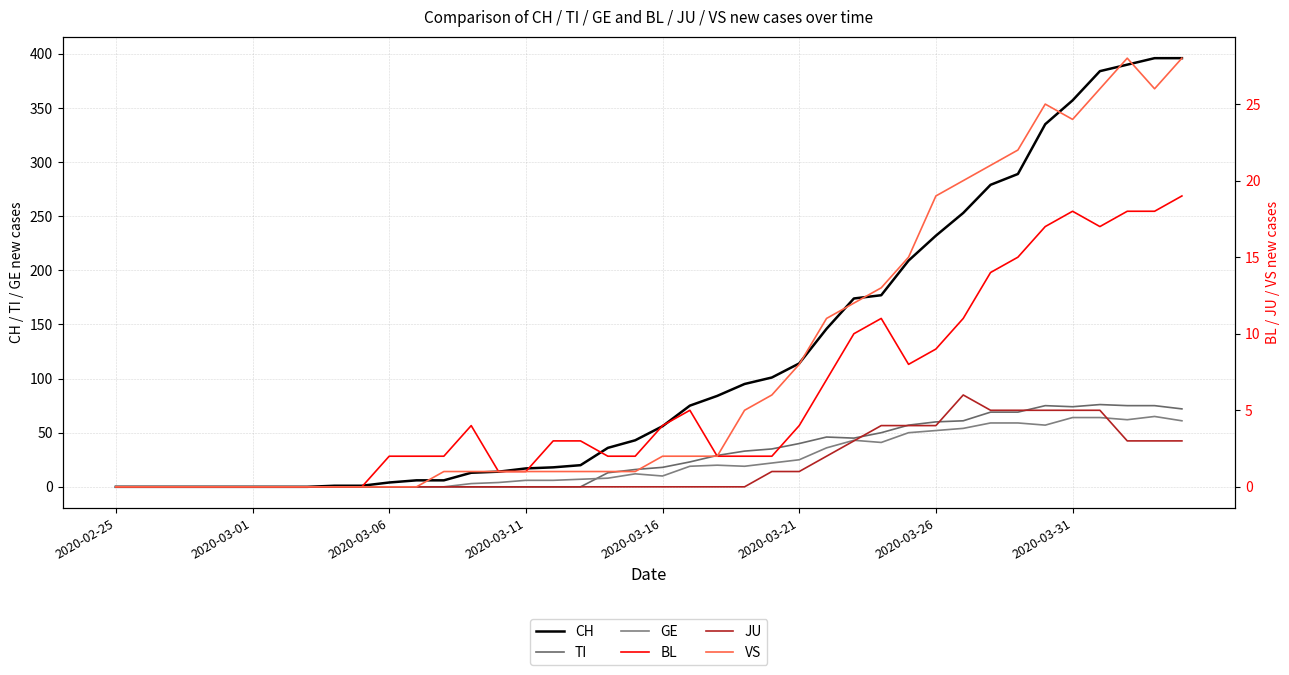

What are all the series names shown in the legend?

CH, TI, GE, BL, JU, VS